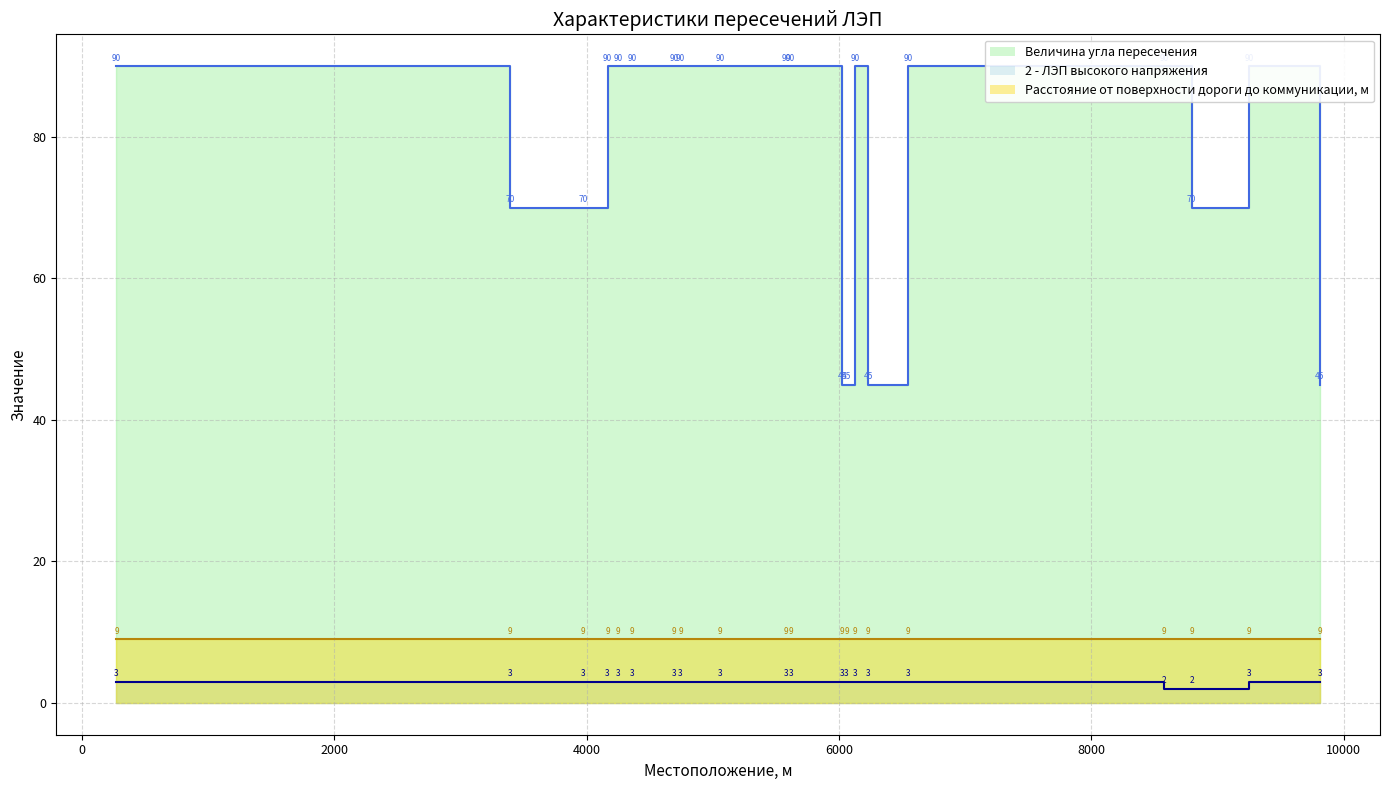

True or false: Величина угла пересечения has a value of 26 at 9253.

False